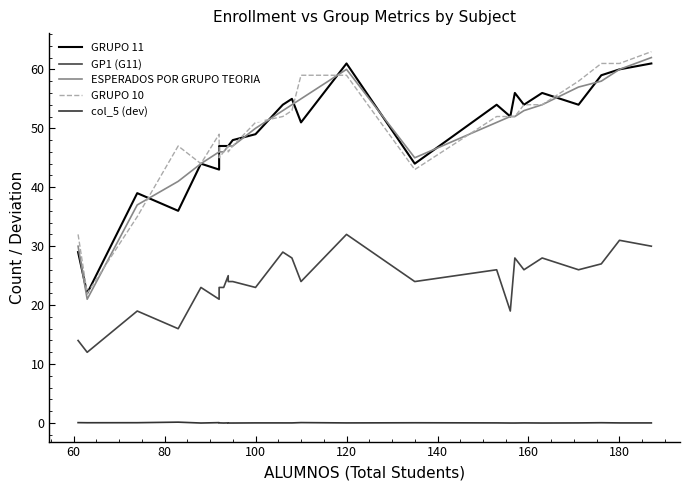

True or false: GP1 (G11) and GRUPO 11 cross at least once.

False